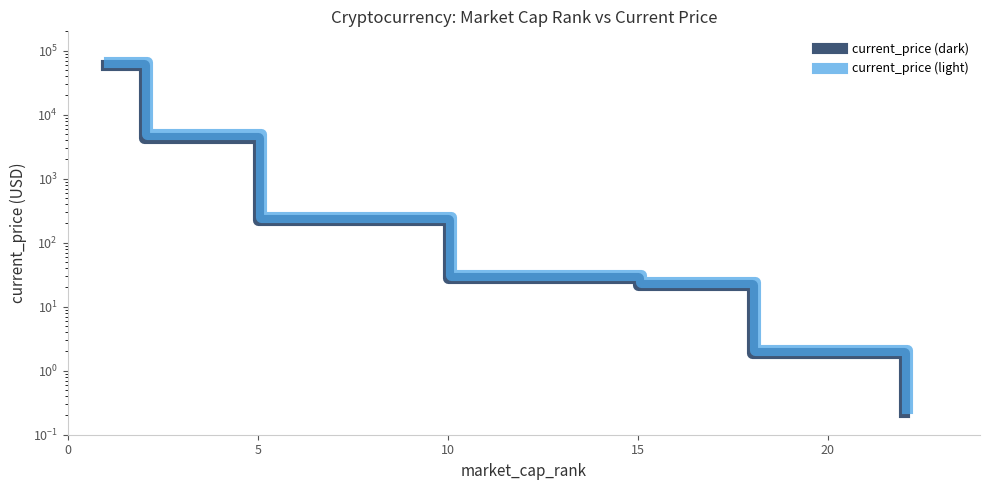

What is the smallest value displayed?

0.2